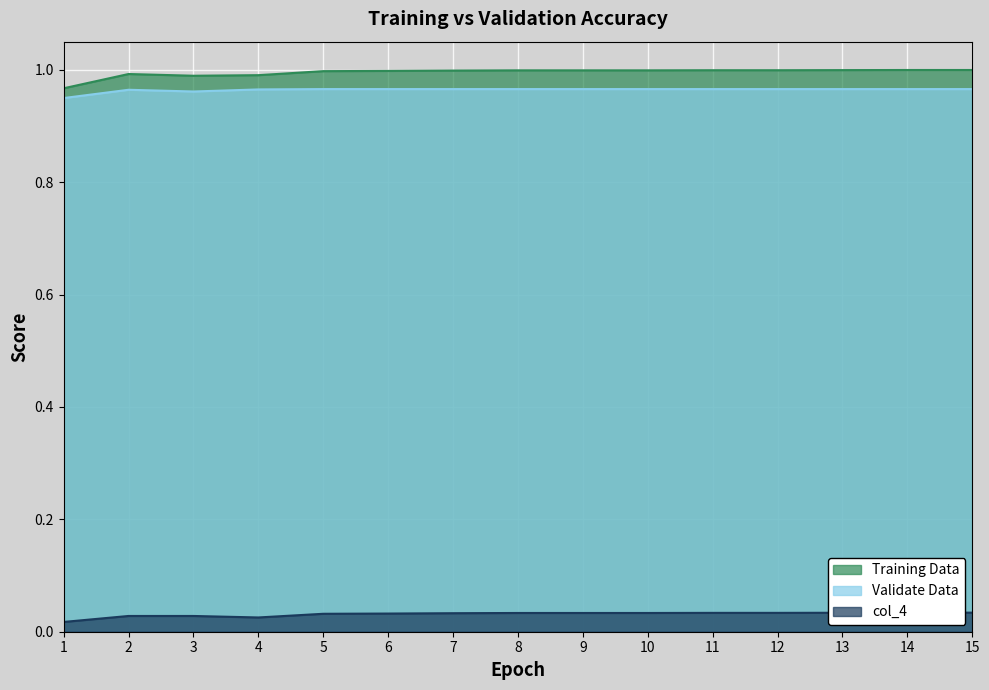

What value does the Validate Data series have at 7?

1.0